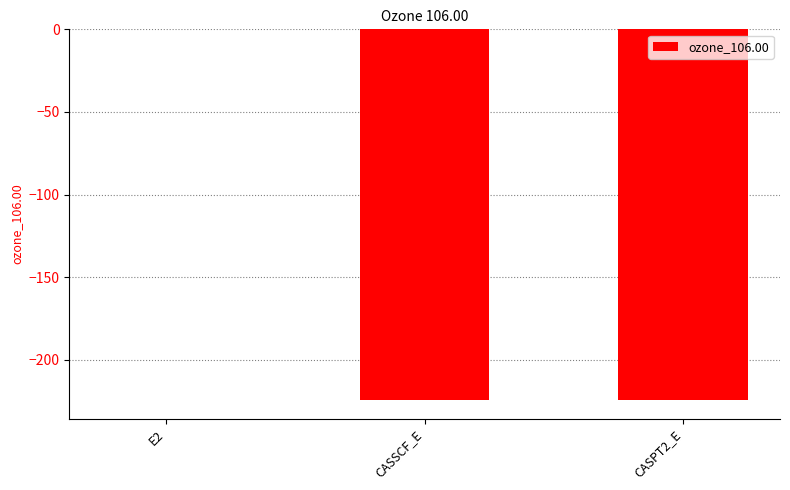

What is the change in value from E2 to CASPT2_E?

-224.4